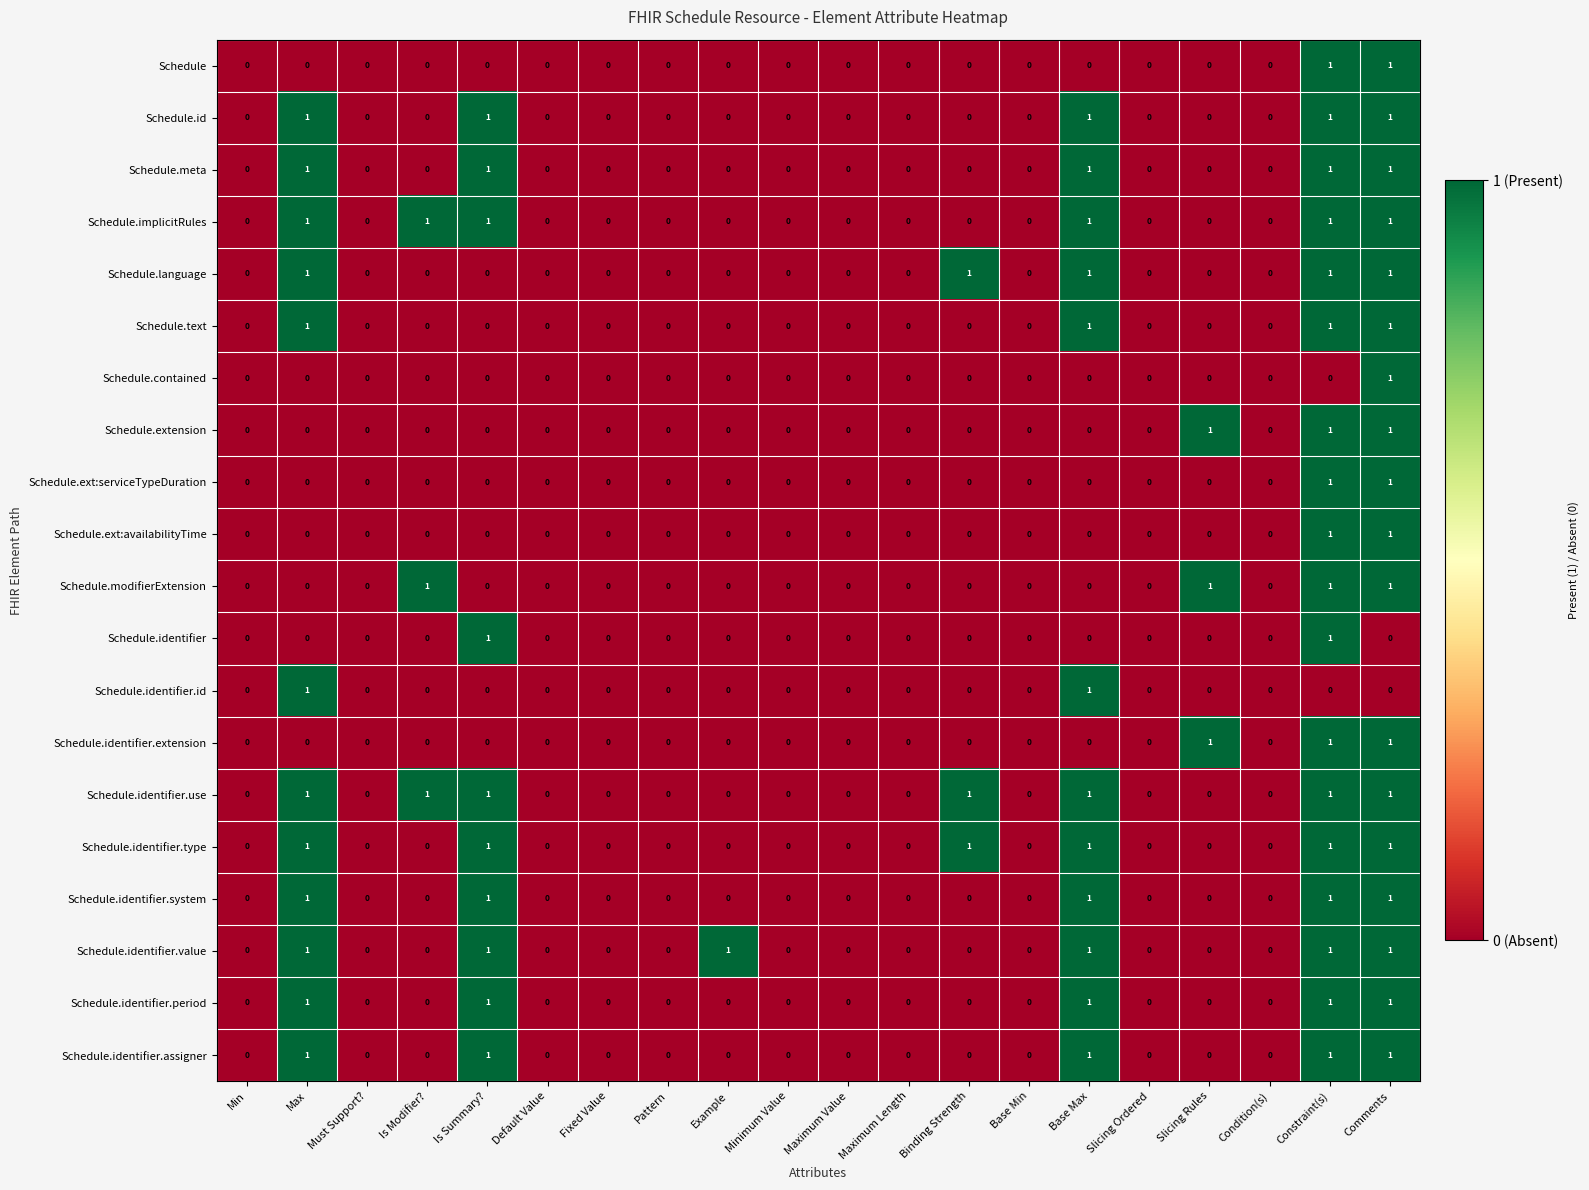

What is the total value across all series at Is Modifier??

3